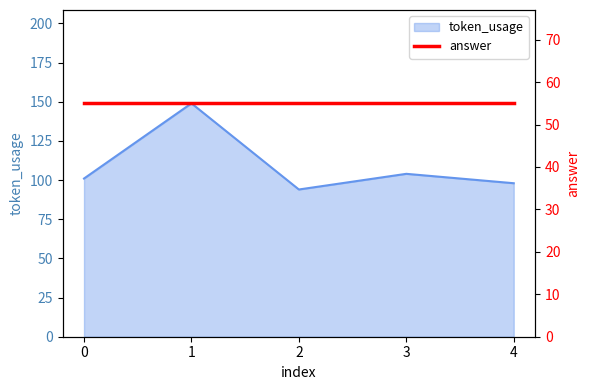

Where is the data nearest to the value 121?

3